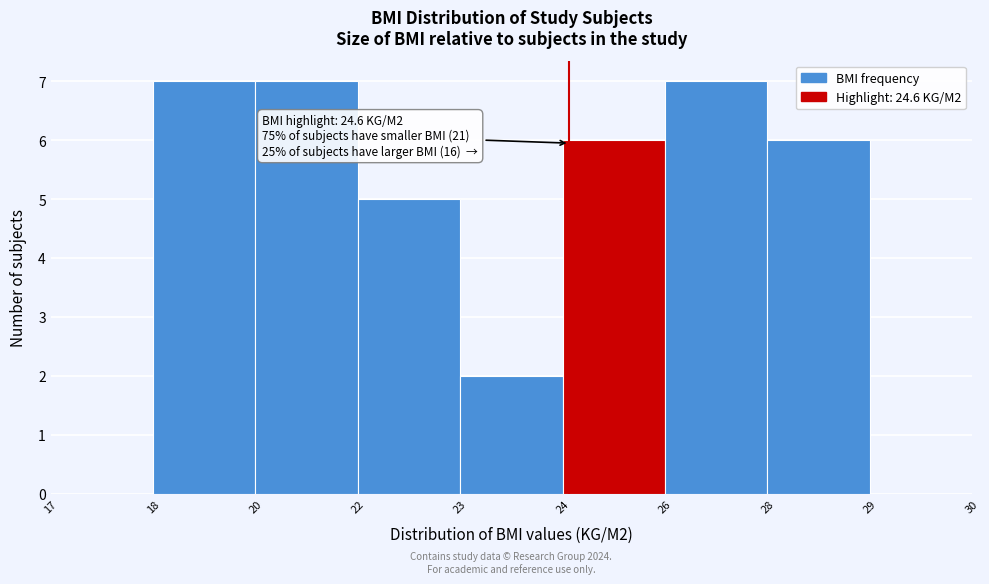

Reading left to right, list all the values displayed in this chart.

17=0	18=7	20=7	22=5	23=2	24=6	26=7	28=6	29=0